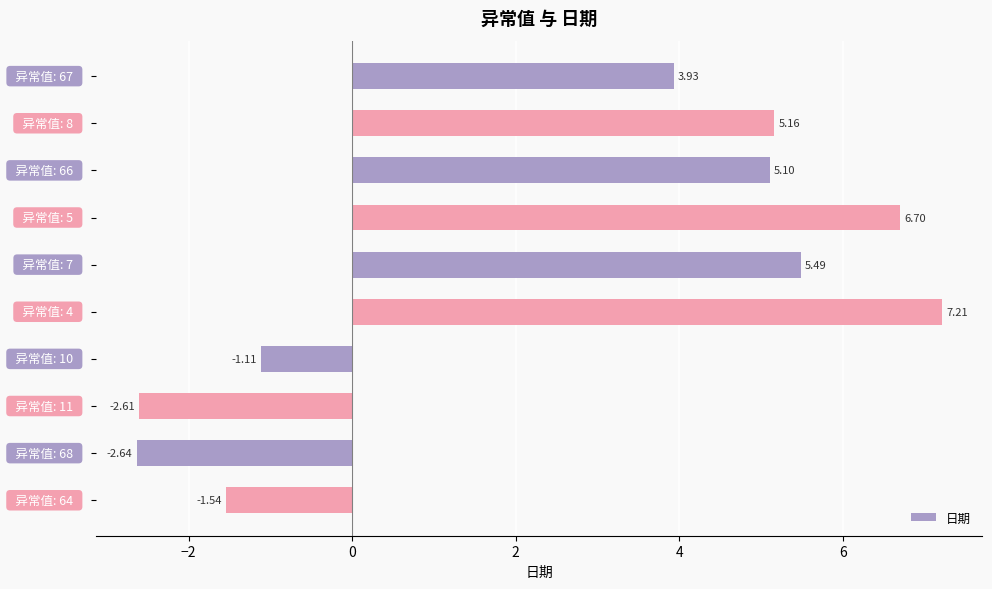

What is the average value?

2.6